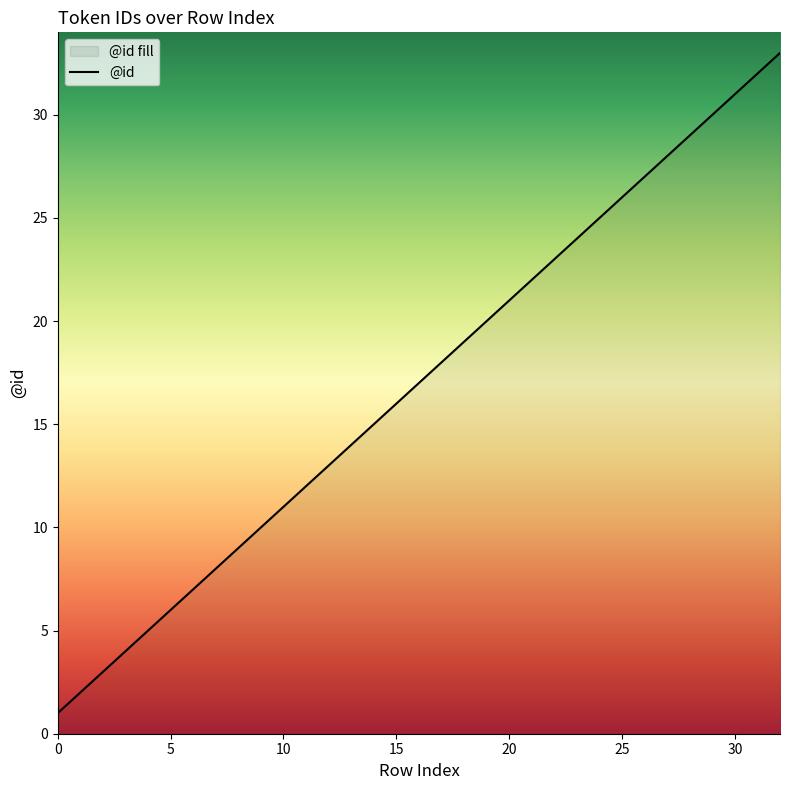

Which category has the highest value across all series?

32